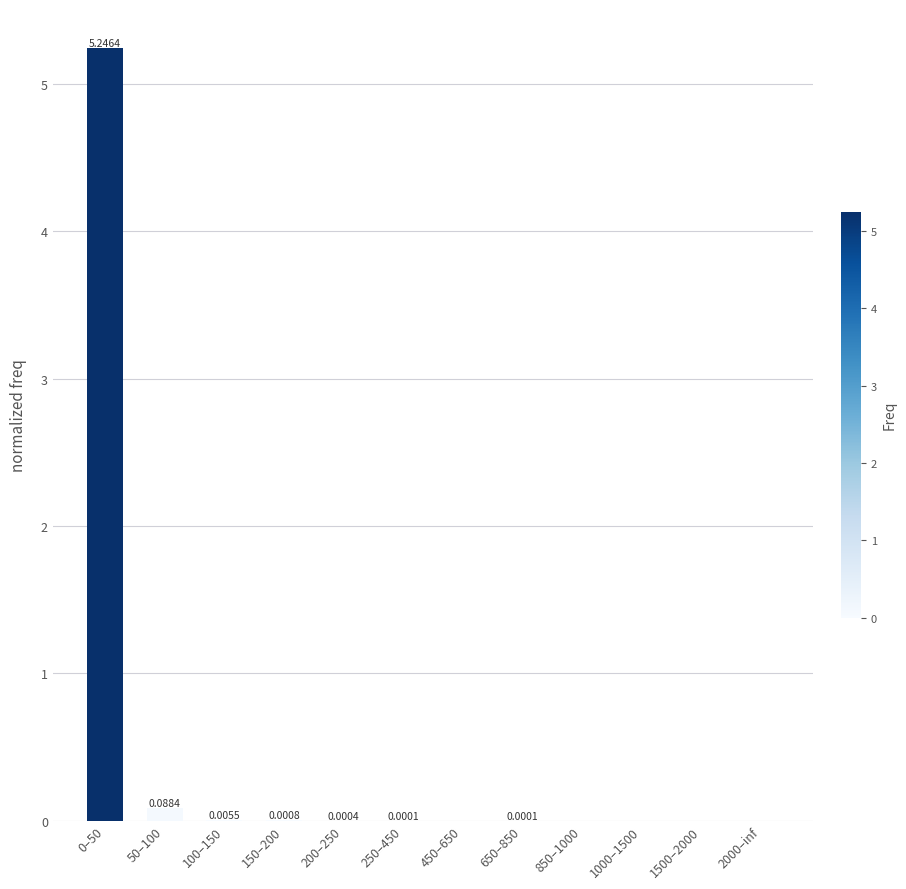

What is the sum of all values?

5.3